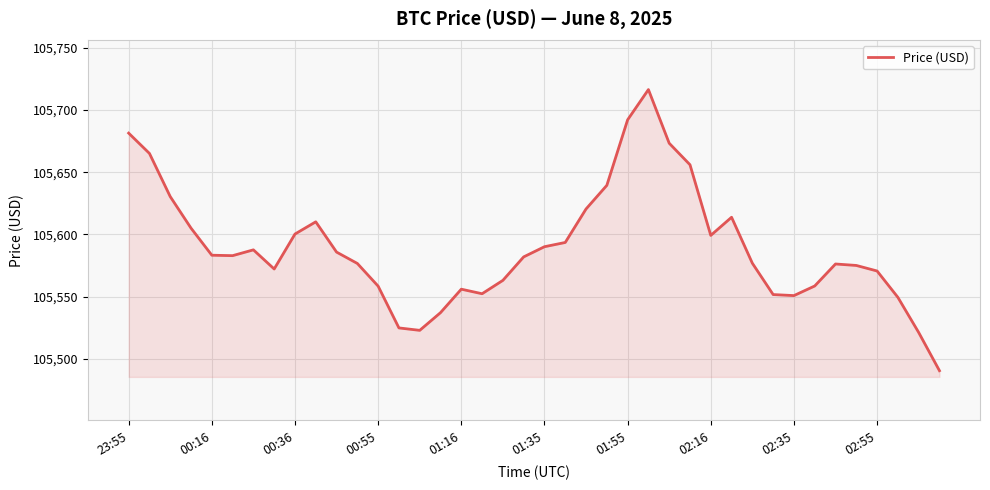

What is the smallest value displayed?

105490.4